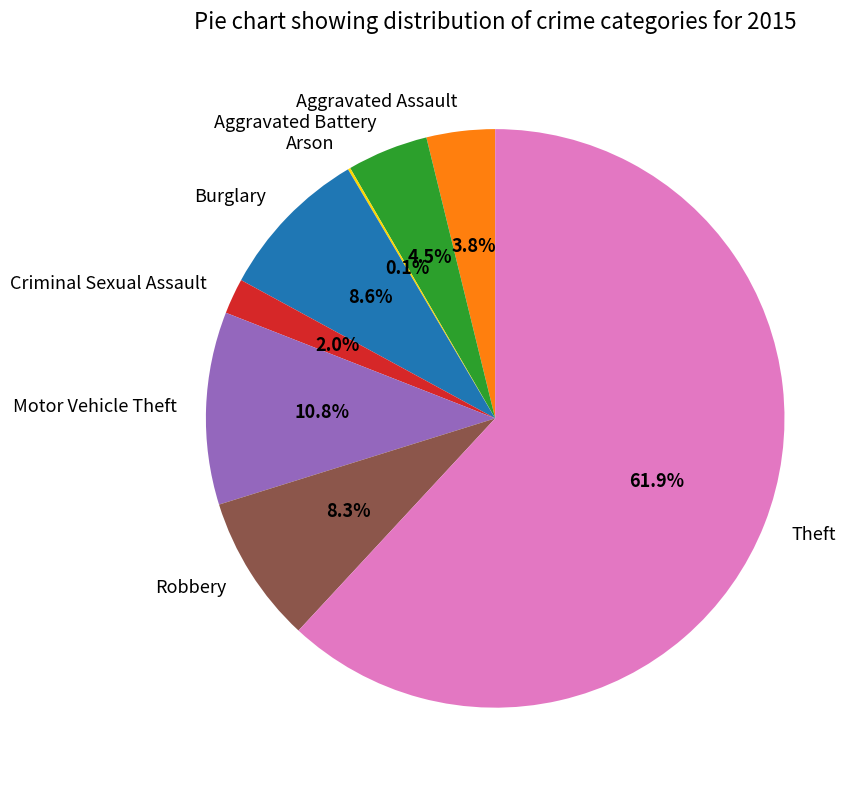

Between Aggravated Battery and Robbery, which is larger?

Robbery